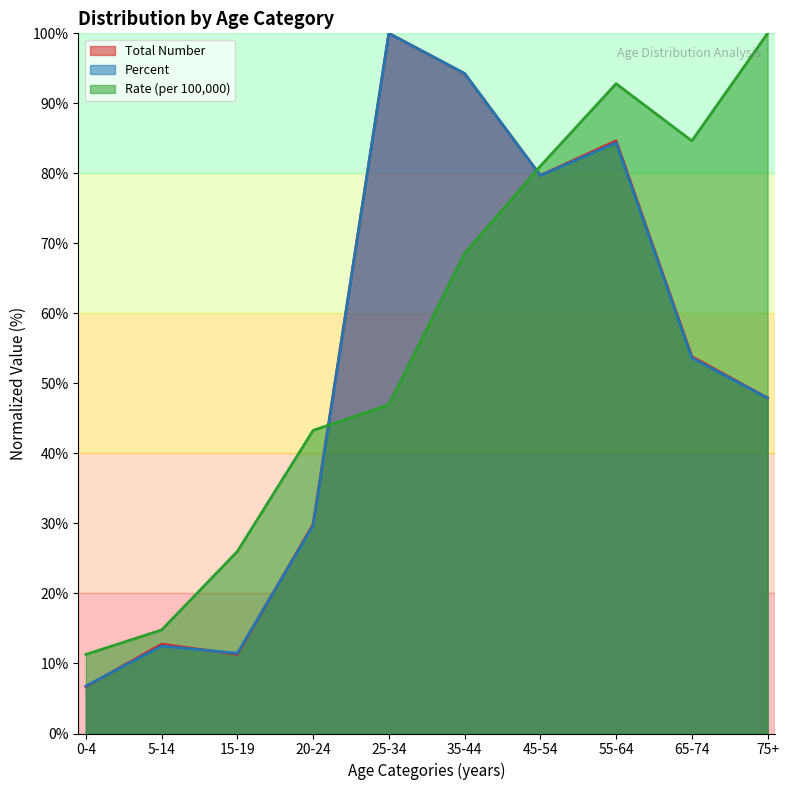

What is the label of the 3rd point from the right?

55-64